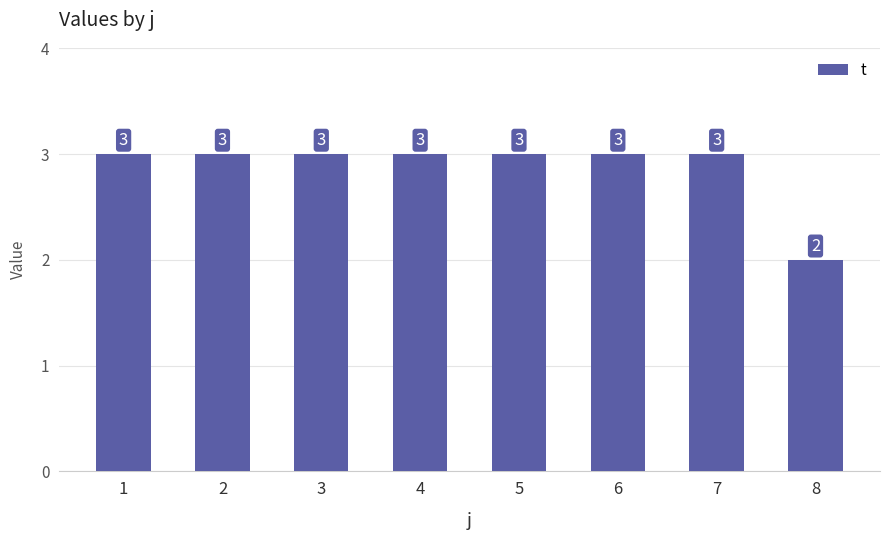

The chart shows a value of 3 at 3. True or false?

True